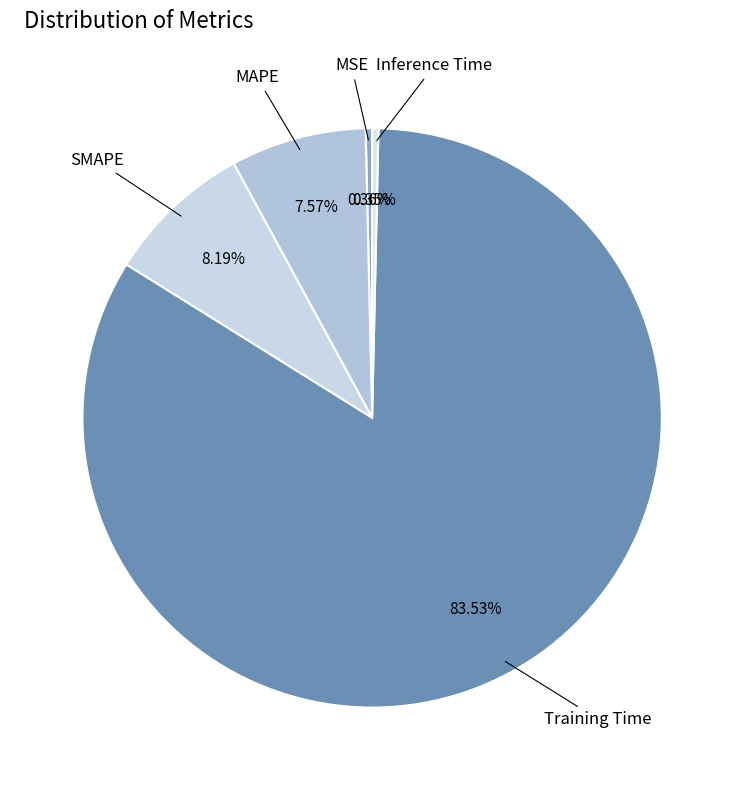

To the nearest percent, what is the difference between the largest and smallest slice percentages?

83%